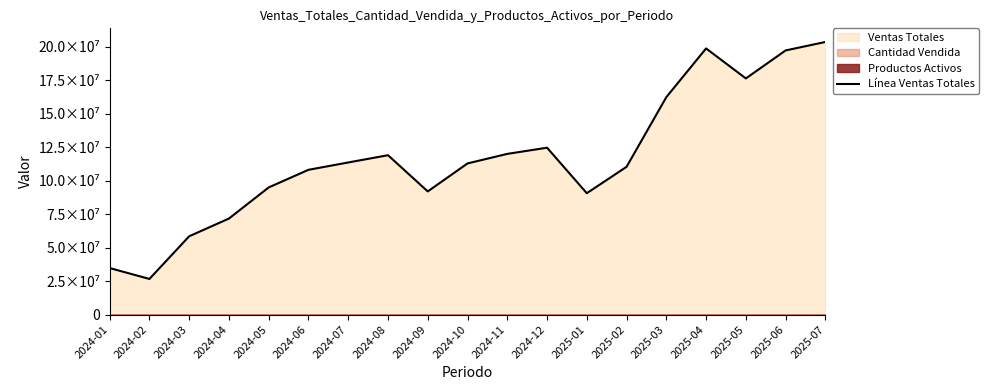

Between 2025-05 and 2025-03, which is larger?

2025-05